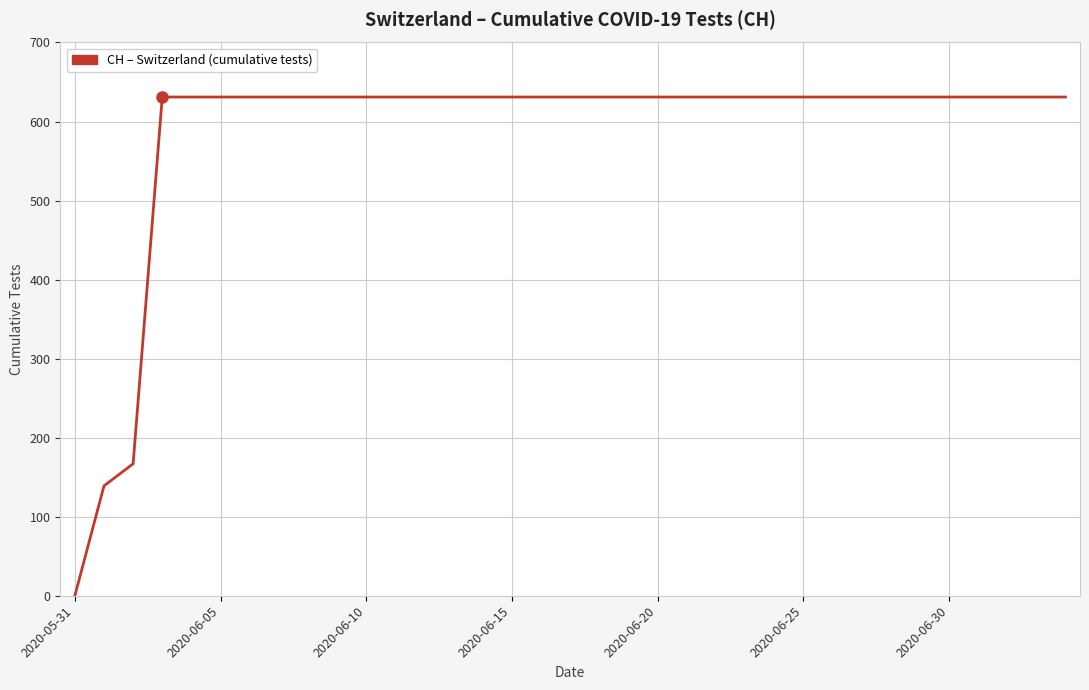

What is the maximum value shown in the chart?

631